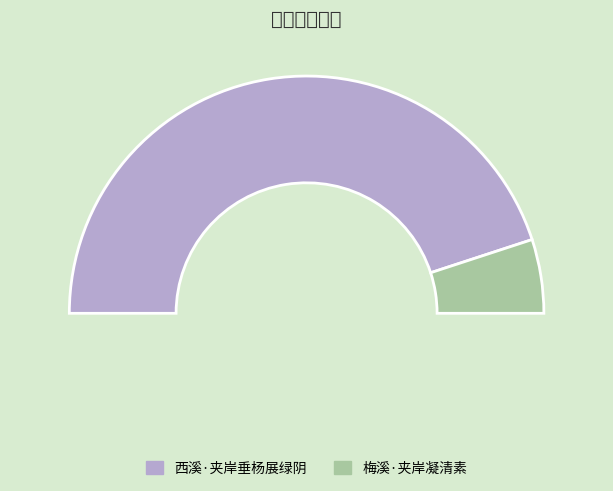

Is it true that 西溪·夹岸垂杨展绿阴 is 90% of the pie?

True